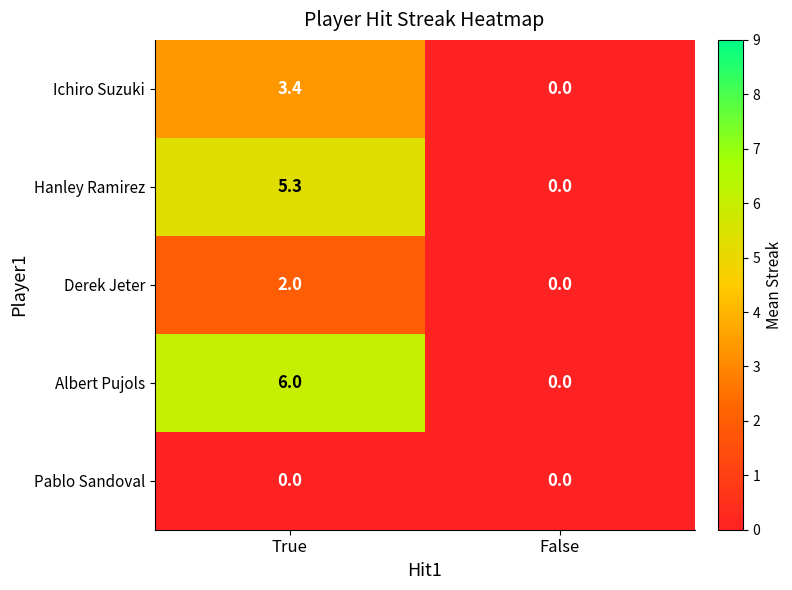

Reading left to right, list all the values displayed in this chart.

Ichiro Suzuki: 3.4	0.0
Hanley Ramirez: 5.3	0.0
Derek Jeter: 2.0	0.0
Albert Pujols: 6.0	0.0
Pablo Sandoval: 0.0	0.0